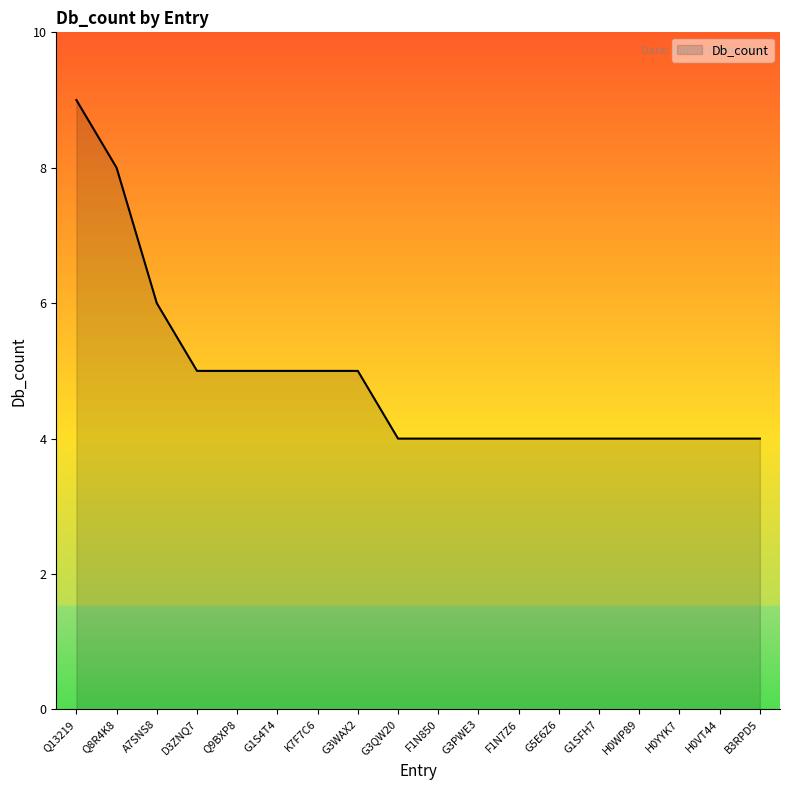

What is the difference between the values at Q8R4K8 and Q13219?

1